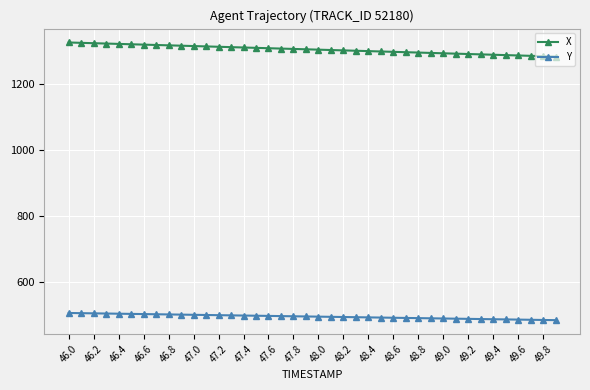

Which series has the widest spread of values?

X